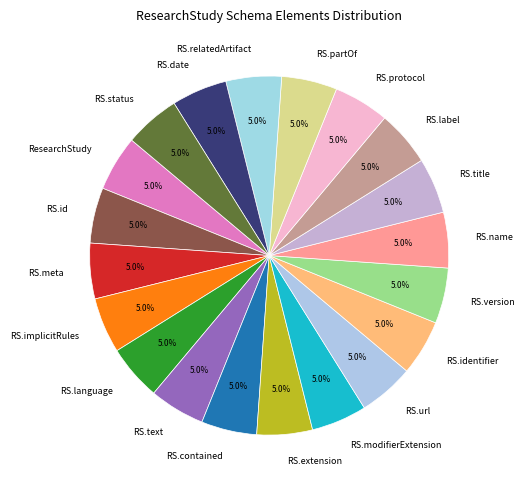

Is there a majority slice in this chart?

No